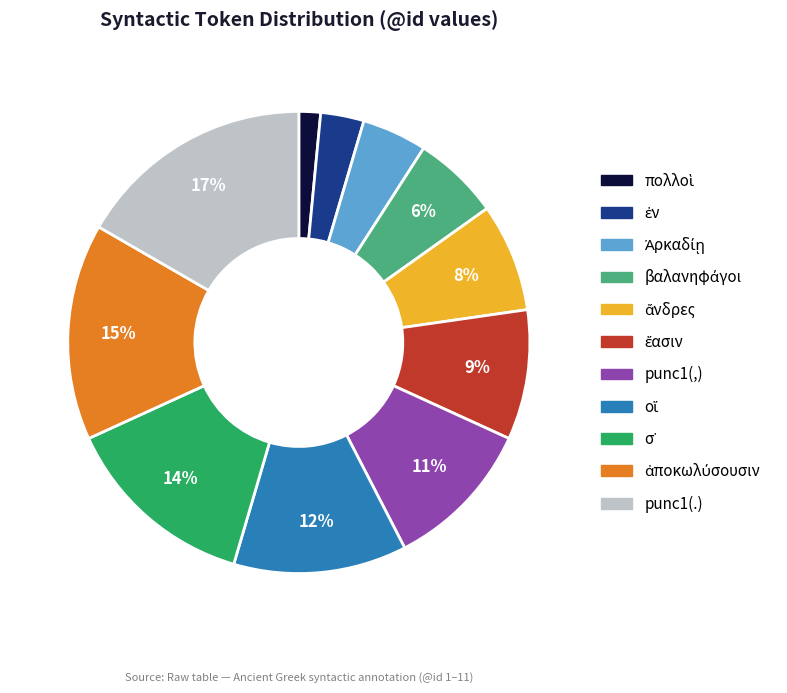

To the nearest percent, what percentage of the pie is punc1(.)?

17%